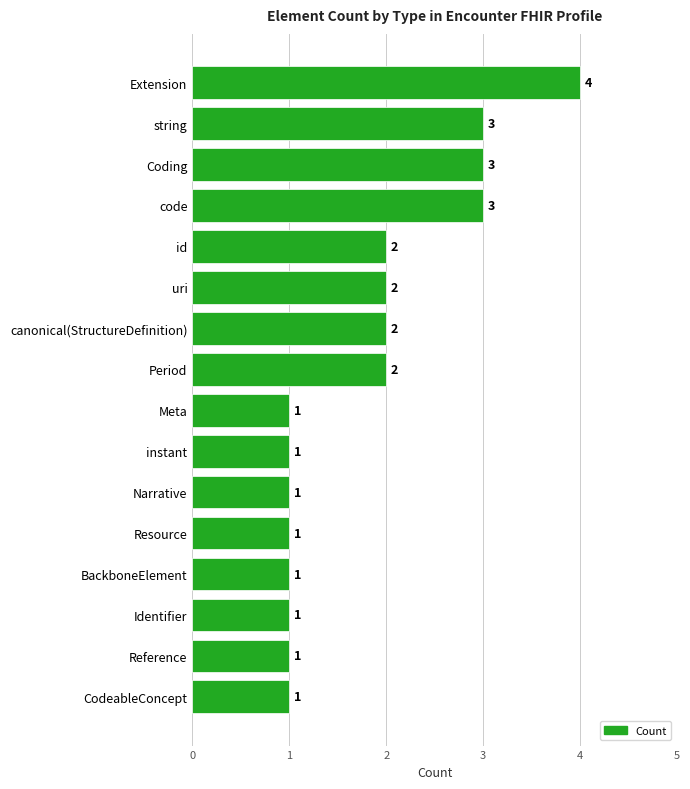

Reading top to bottom, list all the values displayed in this chart.

Extension=4	string=3	Coding=3	code=3	id=2	uri=2	canonical(StructureDefinition)=2	Period=2	Meta=1	instant=1	Narrative=1	Resource=1	BackboneElement=1	Identifier=1	Reference=1	CodeableConcept=1